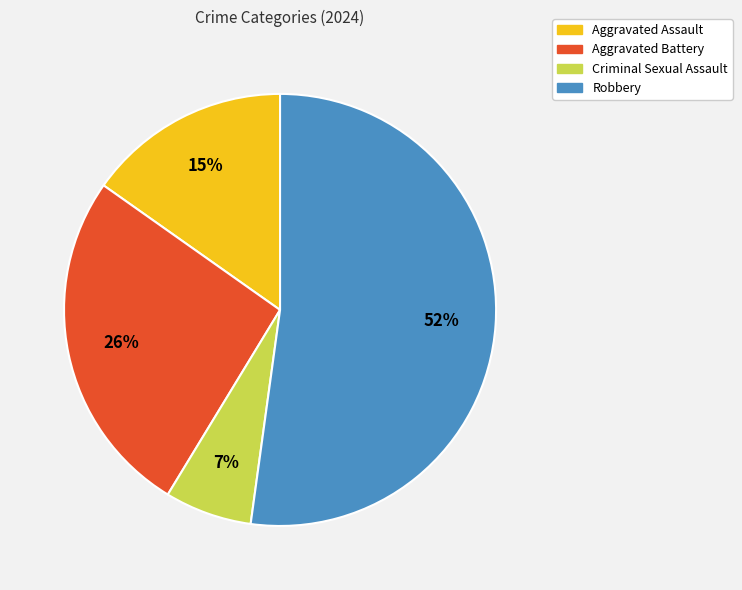

To the nearest percent, what percentage of the pie is Criminal Sexual Assault?

7%